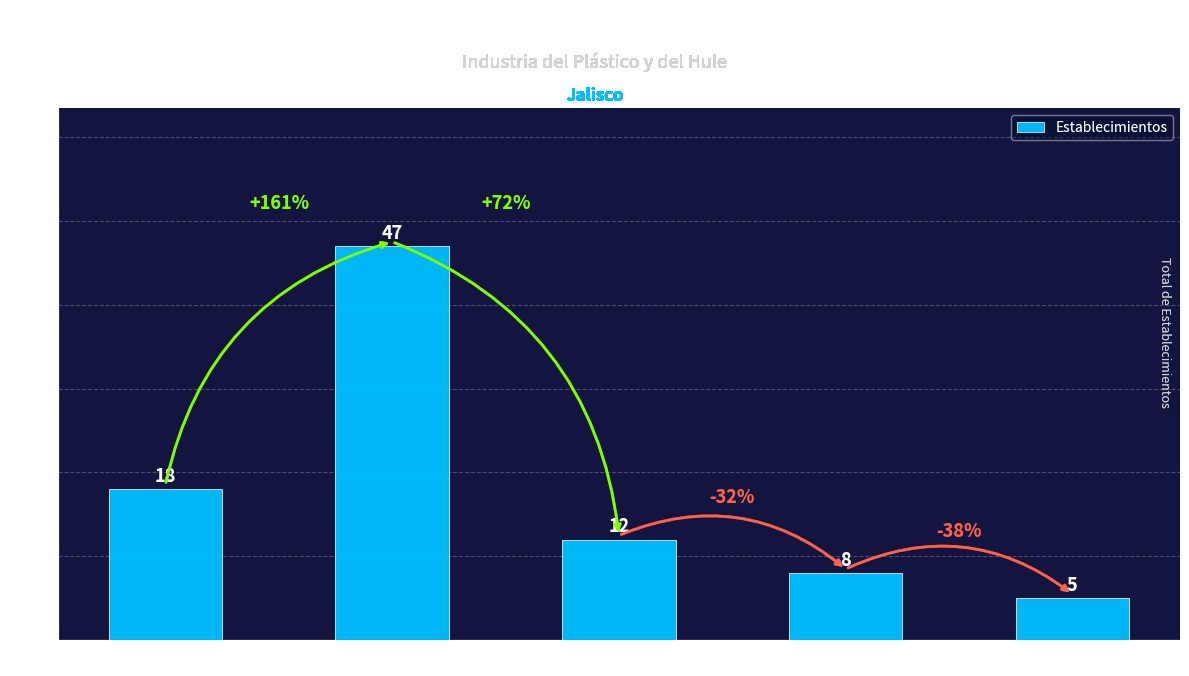

What position from the left is 51 a 100 personas?

4